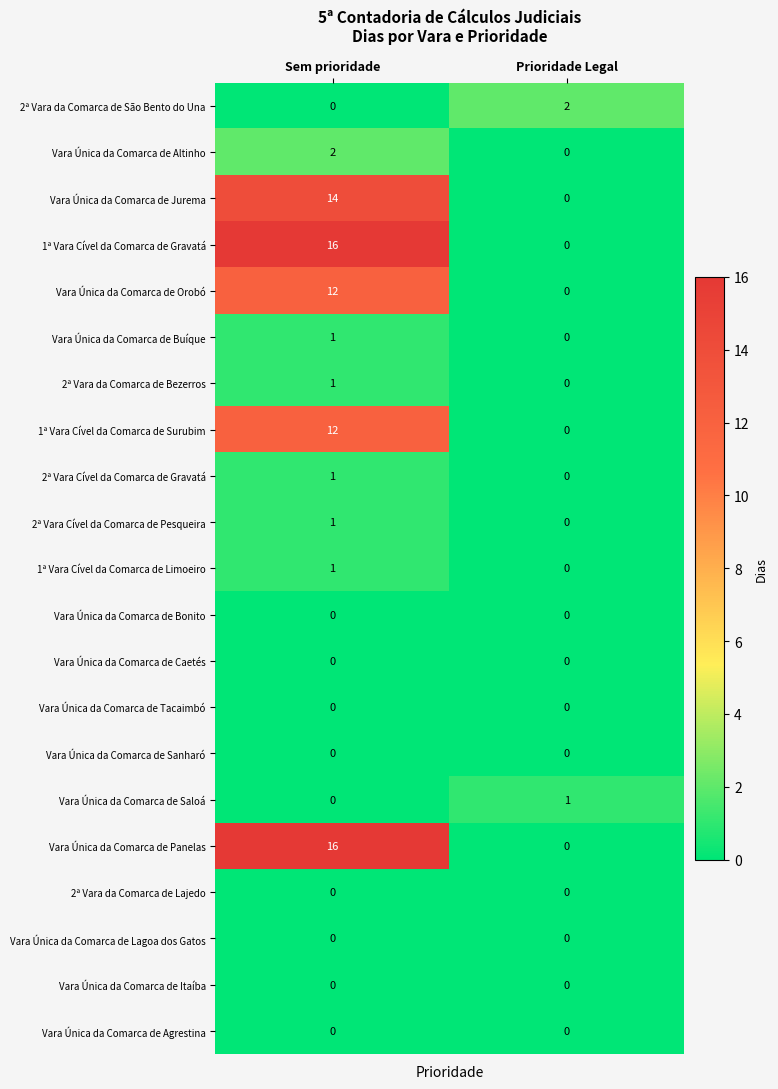

What is the difference between the Vara Única da Comarca de Panelas values at Sem prioridade and Prioridade Legal?

16